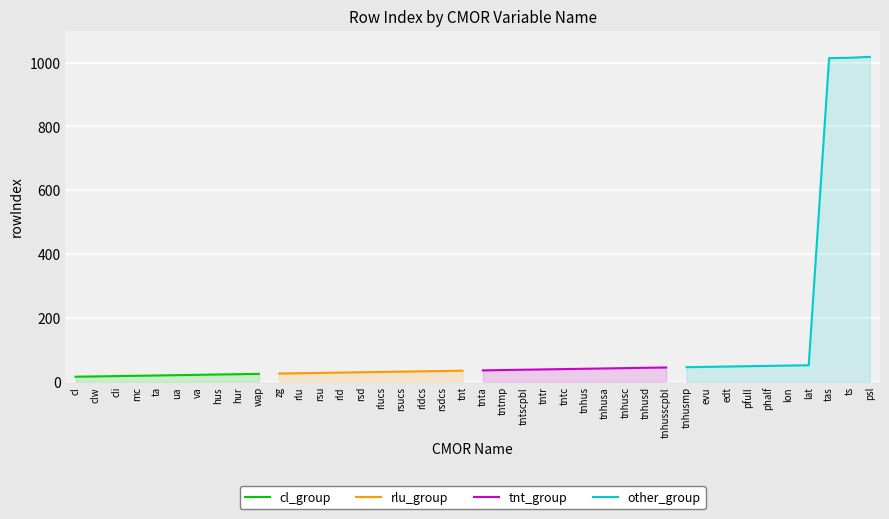

The value of cl_group at wap is 24. True or false?

True